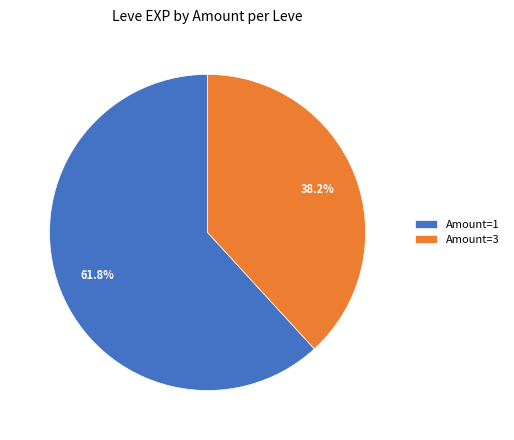

Rank the categories by value from highest to lowest.

Amount=1, Amount=3